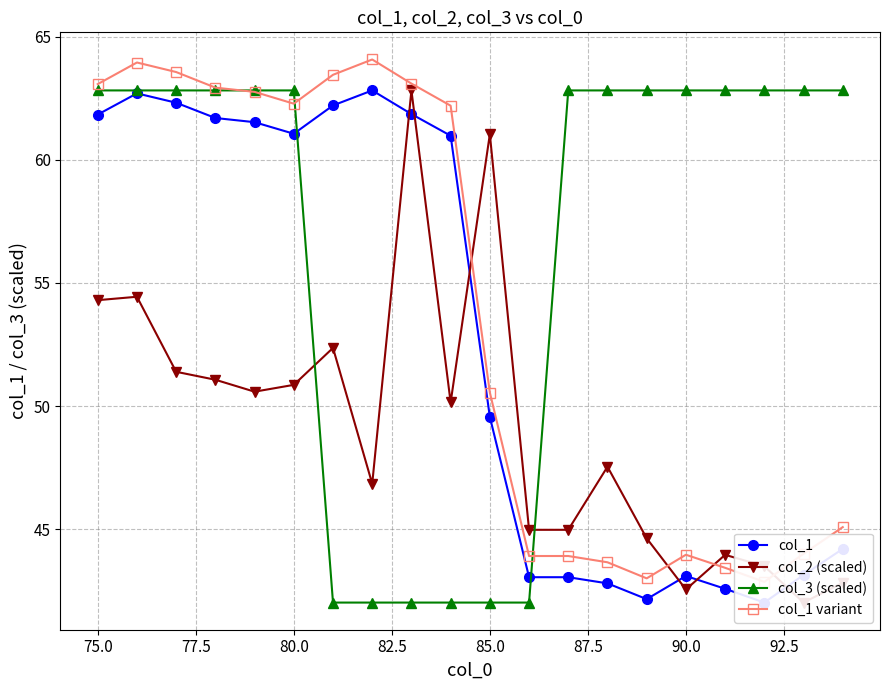

Is it true that col_3 (scaled) equals 62.8 at 90.0?

True